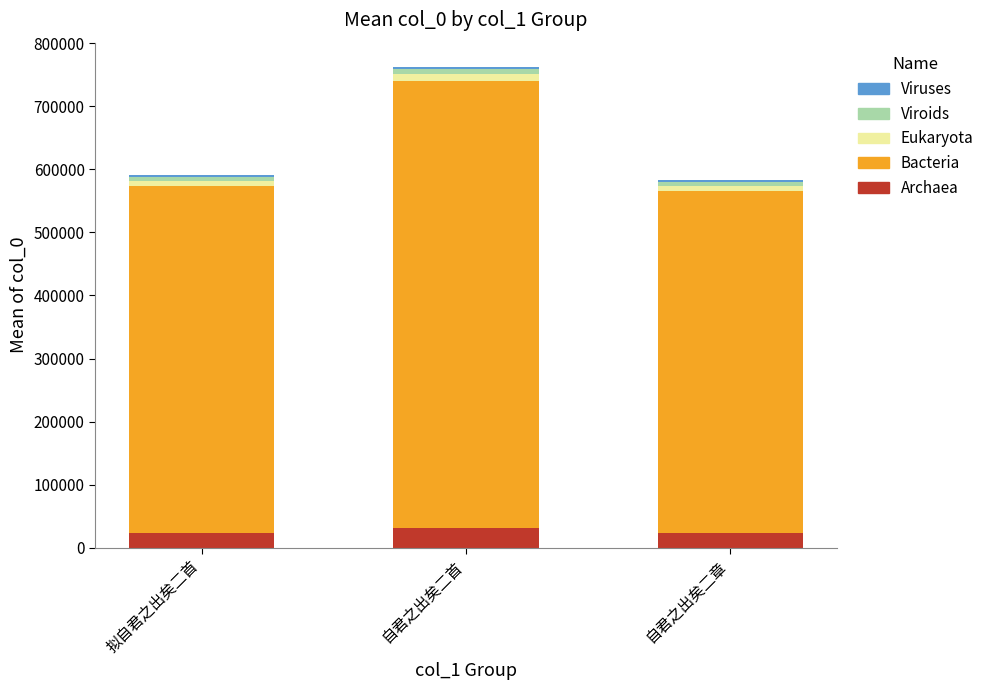

At which category is the sum across all series the highest?

自君之出矣二首